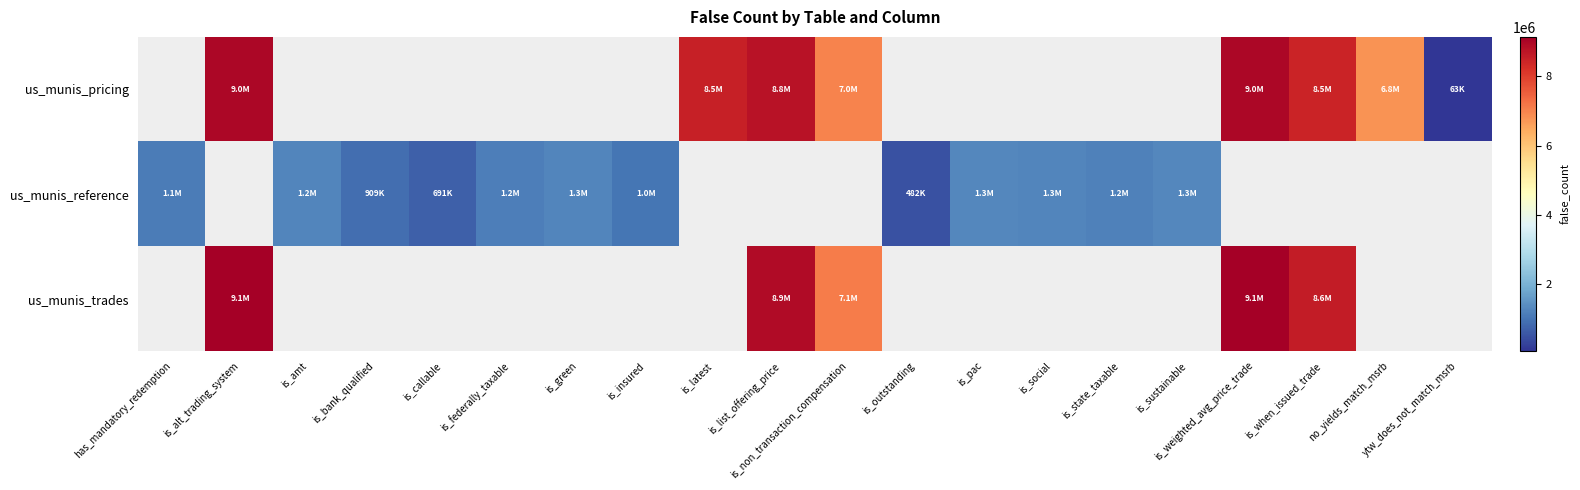

What is the approximate value of us_munis_reference at is_federally_taxable?

1162552.0